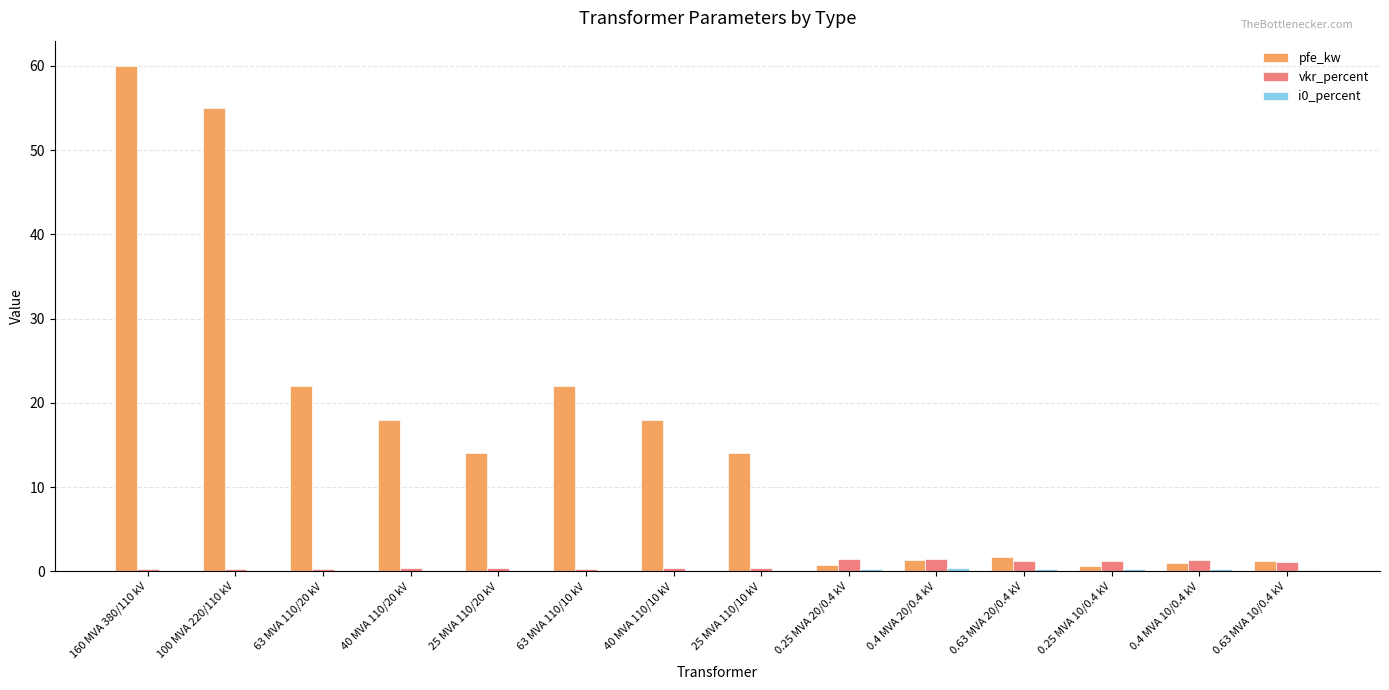

At which category is the sum across all series the highest?

160 MVA 380/110 kV